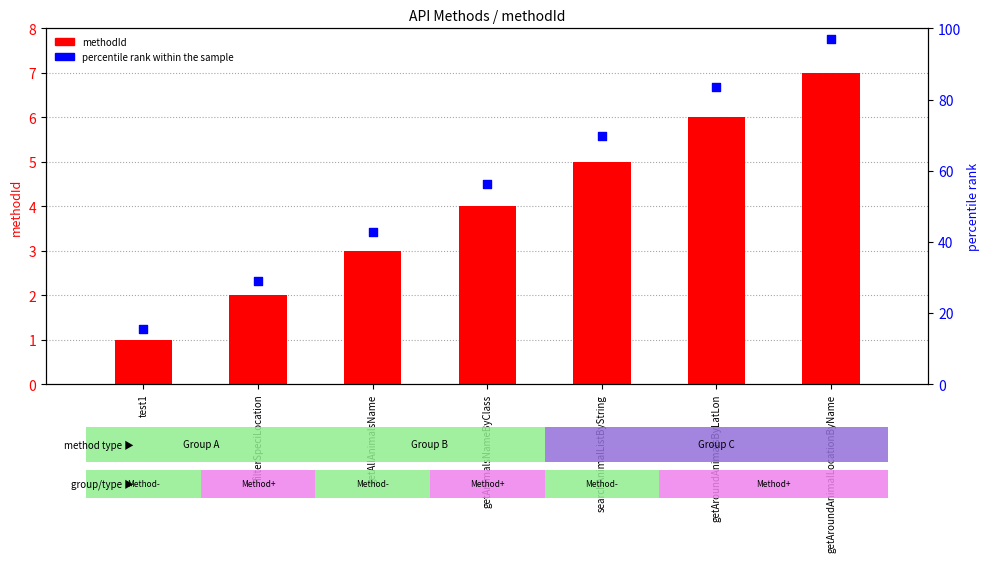

Which series has the largest total across all categories?

percentile rank within the sample